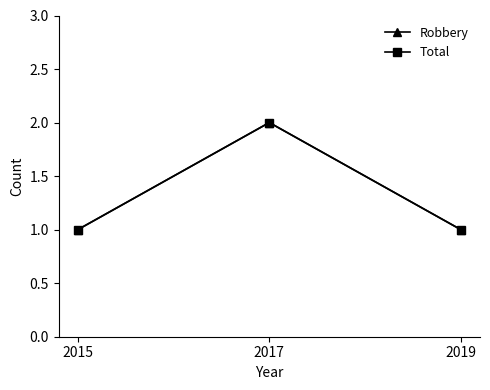

What are all the series names shown in the legend?

Robbery, Total